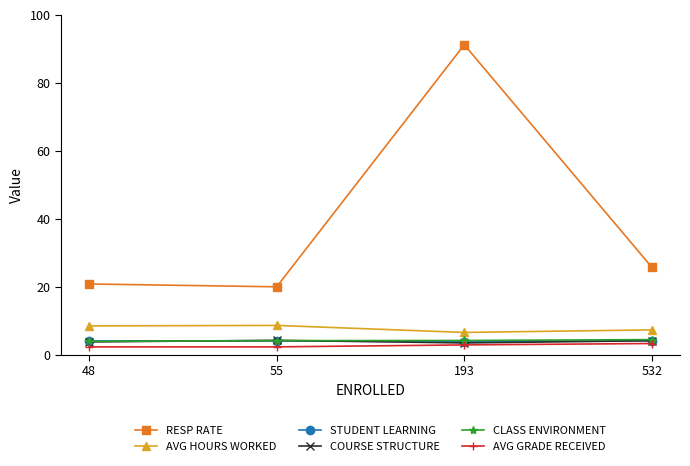

Which series has the largest total across all categories?

RESP RATE